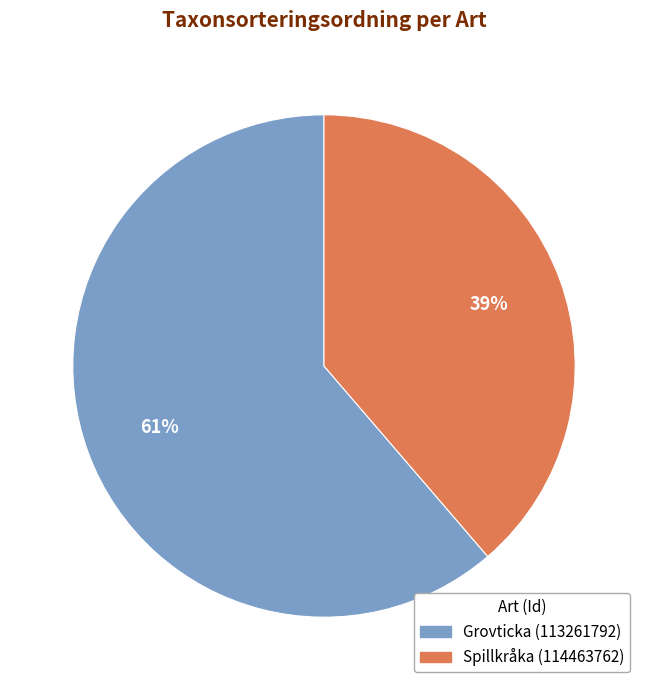

True or false: Spillkråka (114463762) accounts for 28% of the total.

False